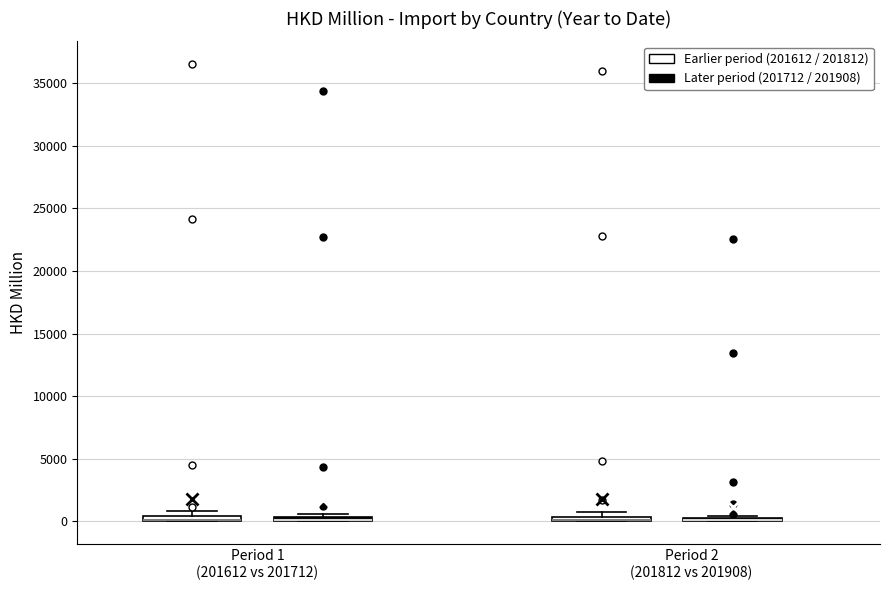

Where is the lower edge of the box for Period 1 (201612 vs 201712) (Earlier period (201612 / 201812)) on the y-axis? The values are not printed on the chart, so give them approximately, as read against the axis.

0